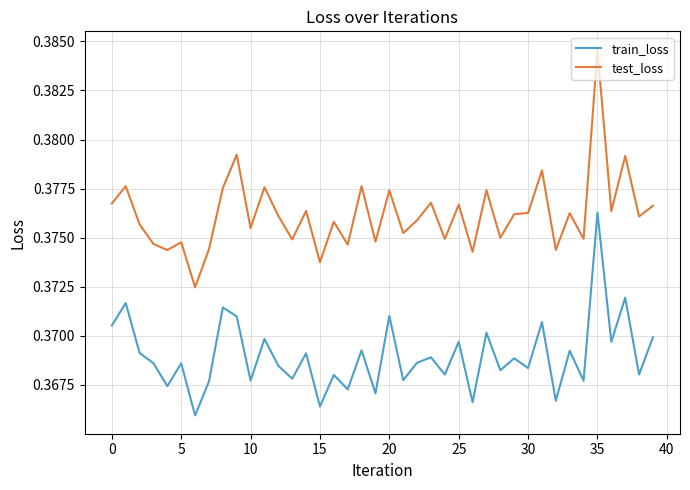

Which series has the largest range (max minus min)?

test_loss